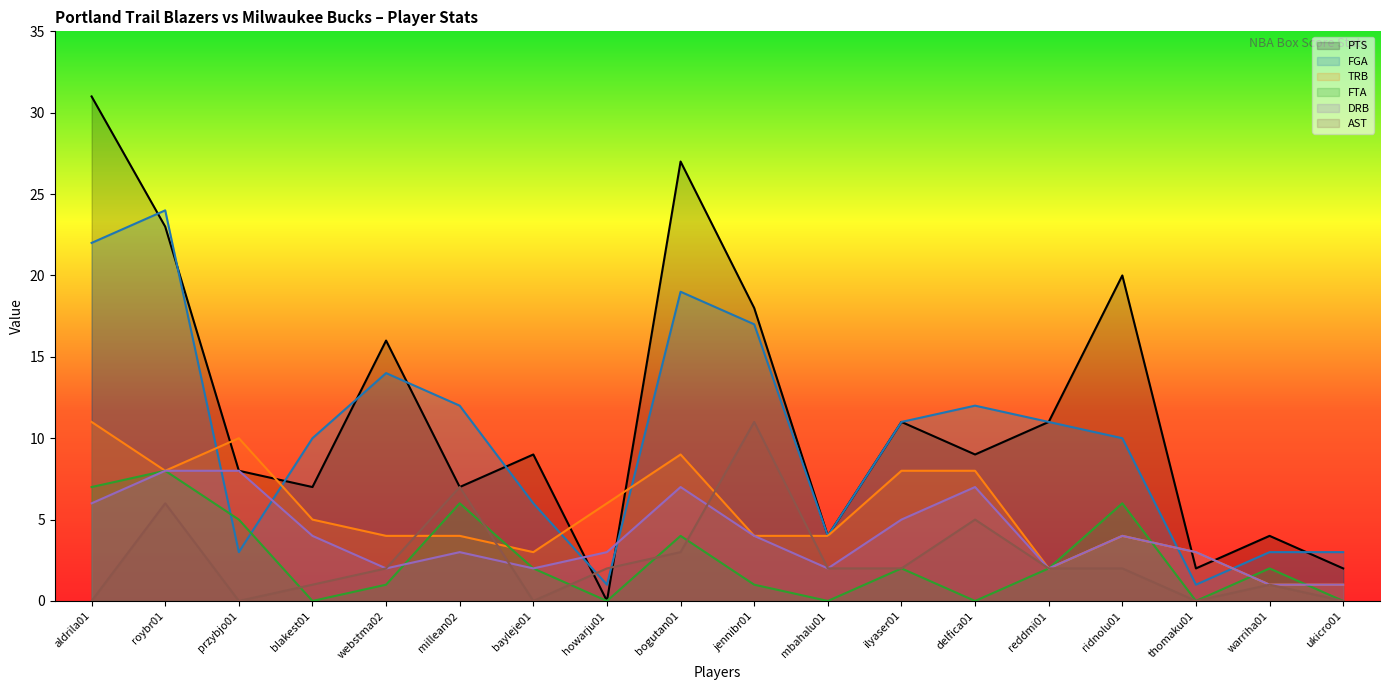

Which series has the largest range (max minus min)?

PTS